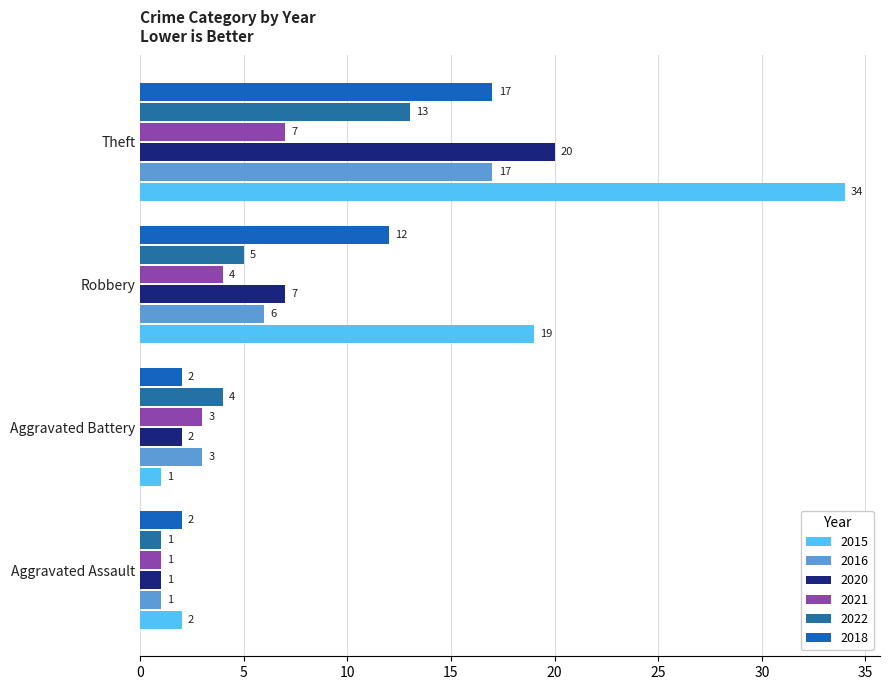

What are all the series names shown in the legend?

2015, 2016, 2020, 2021, 2022, 2018